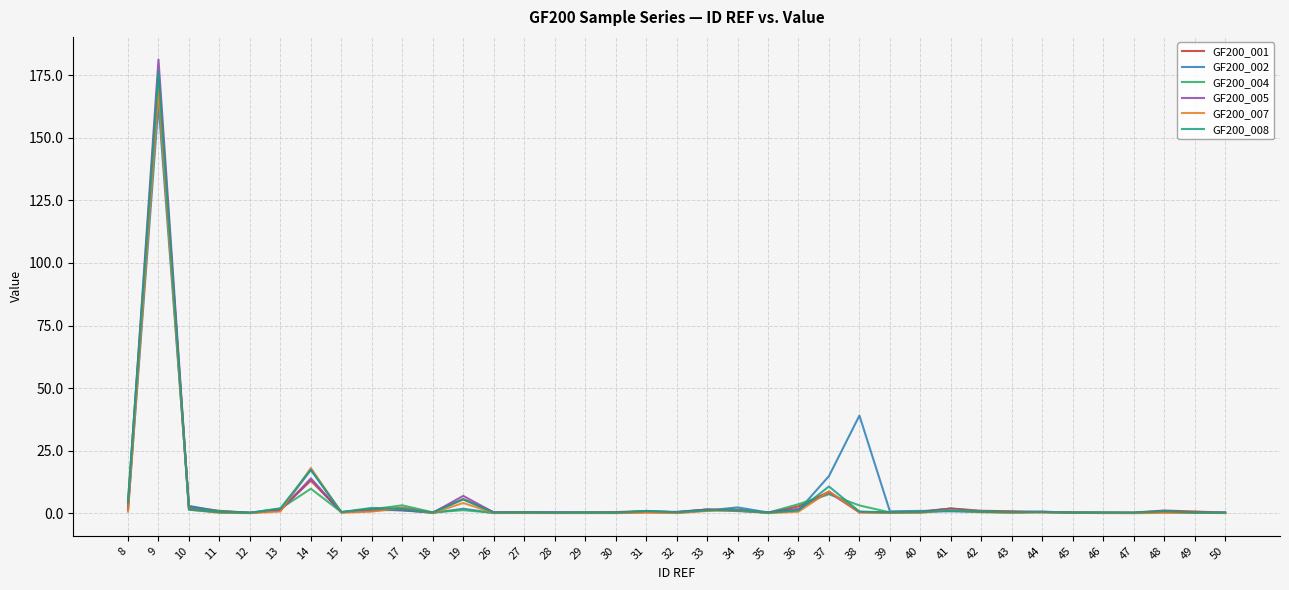

Which category has the highest value across all series?

9